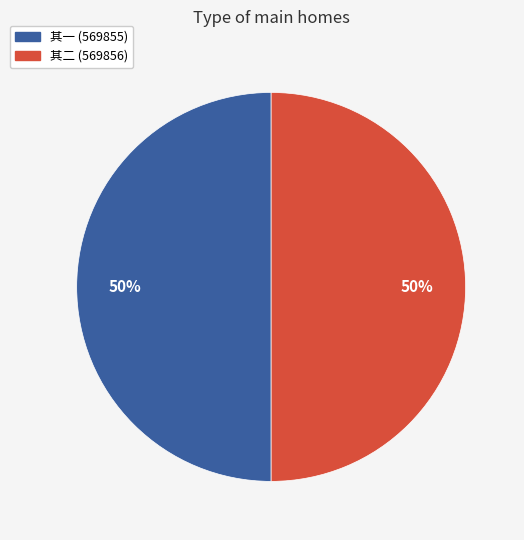

To the nearest percent, what is the average slice percentage?

50%